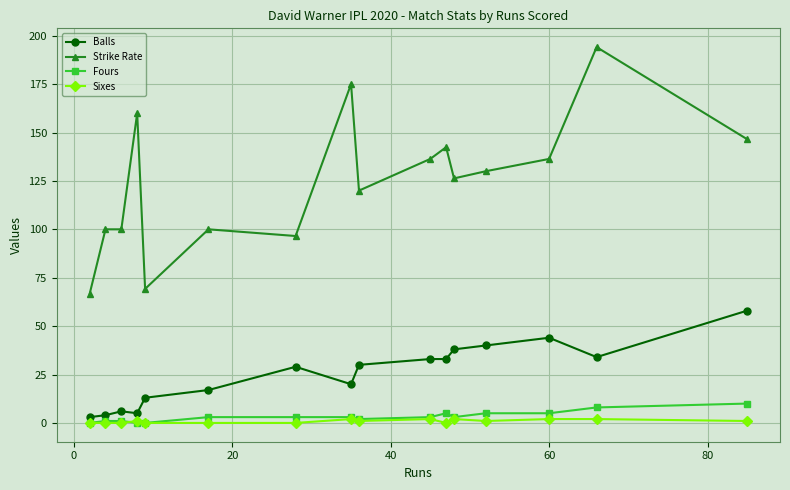

Which series has the widest spread of values?

Strike Rate